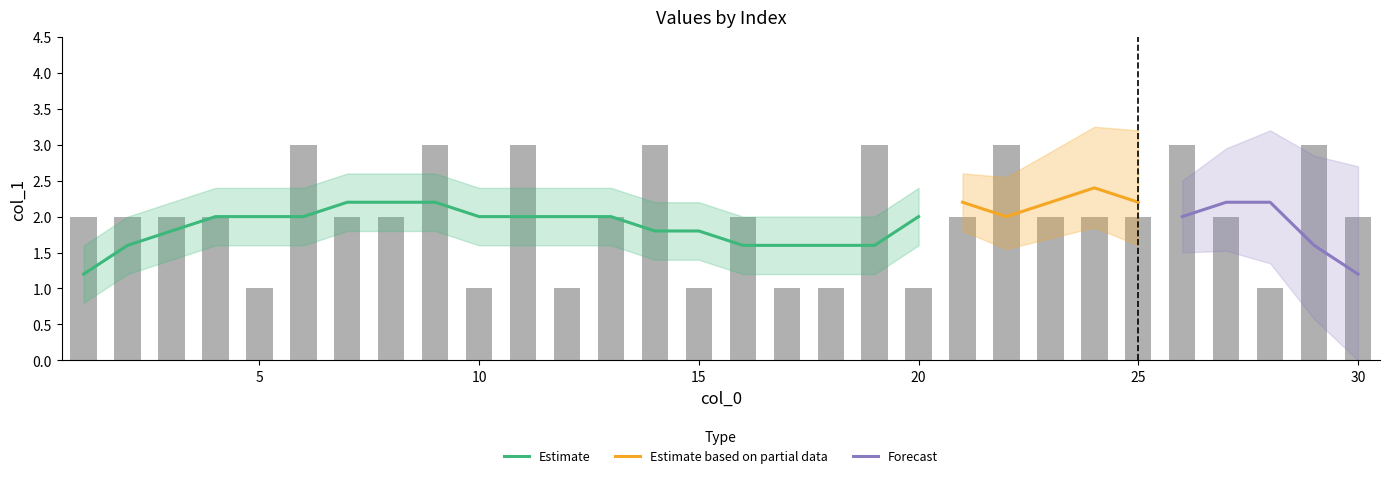

What is the approximate value at 21?

2